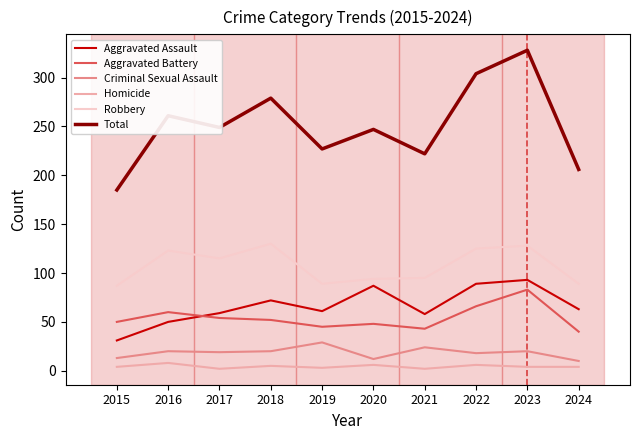

Where does the Robbery series first go above 115?

2016